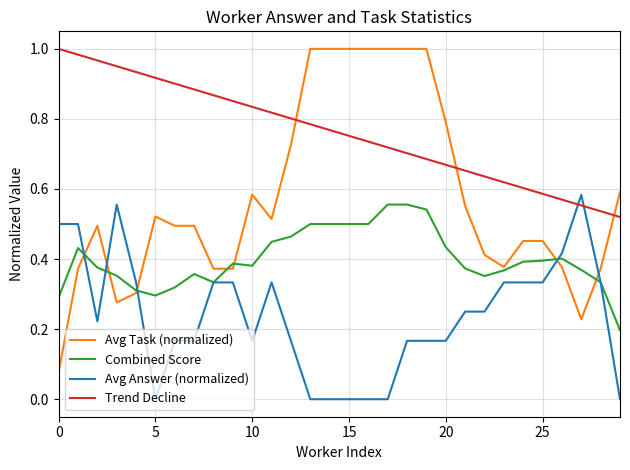

Which series has the largest total across all categories?

Trend Decline